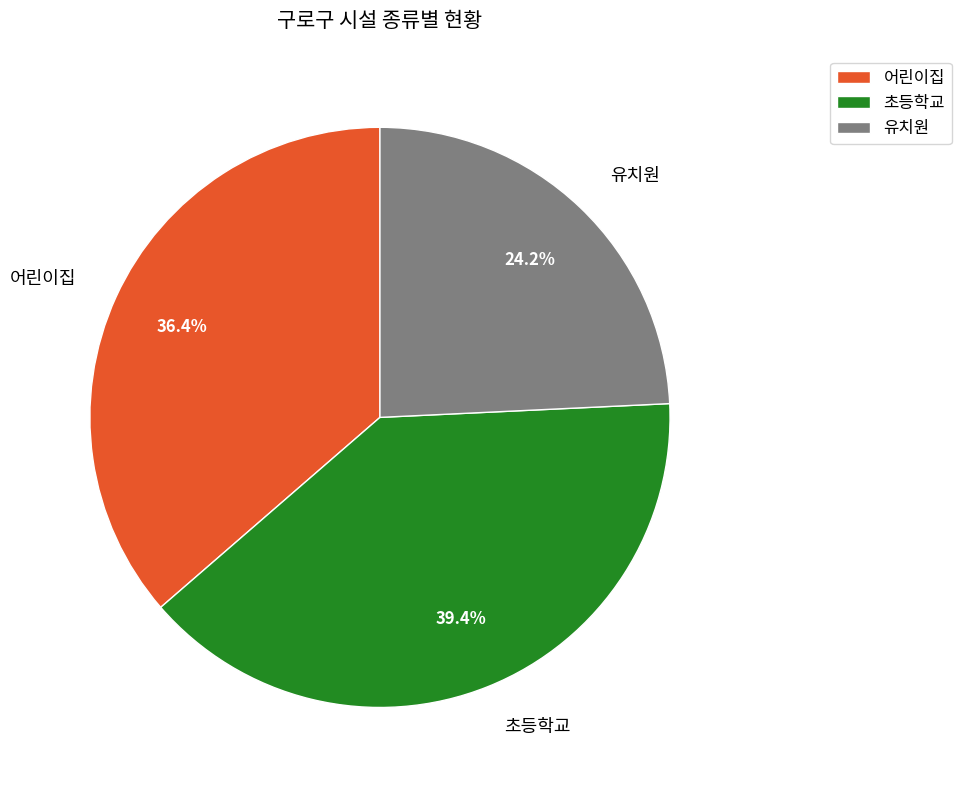

Which slice is the largest?

초등학교